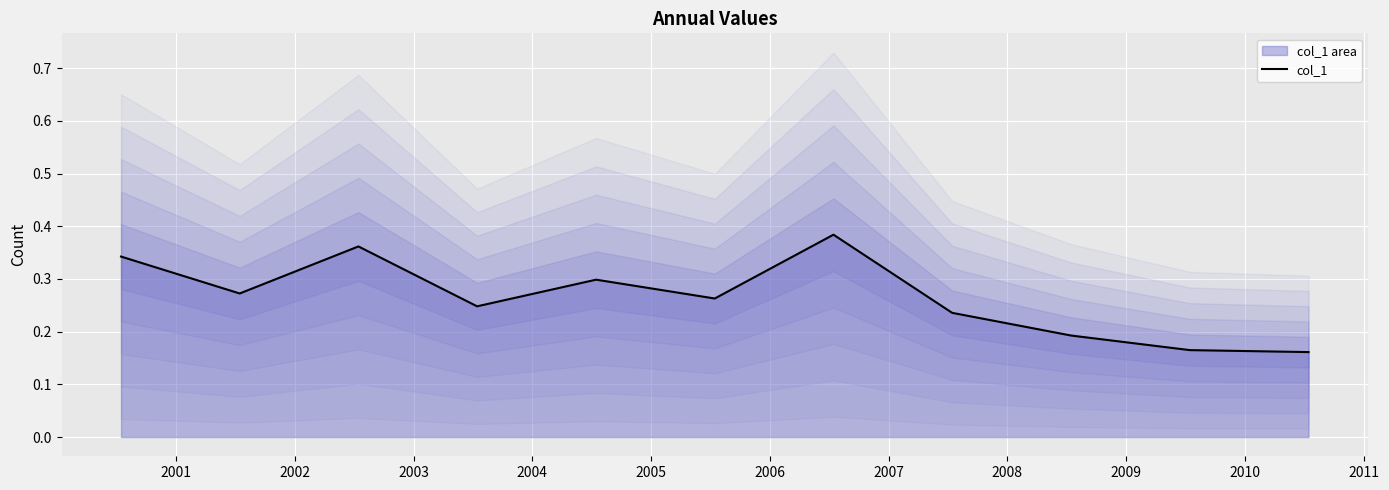

What is the value of the 9th point from the left?

0.2